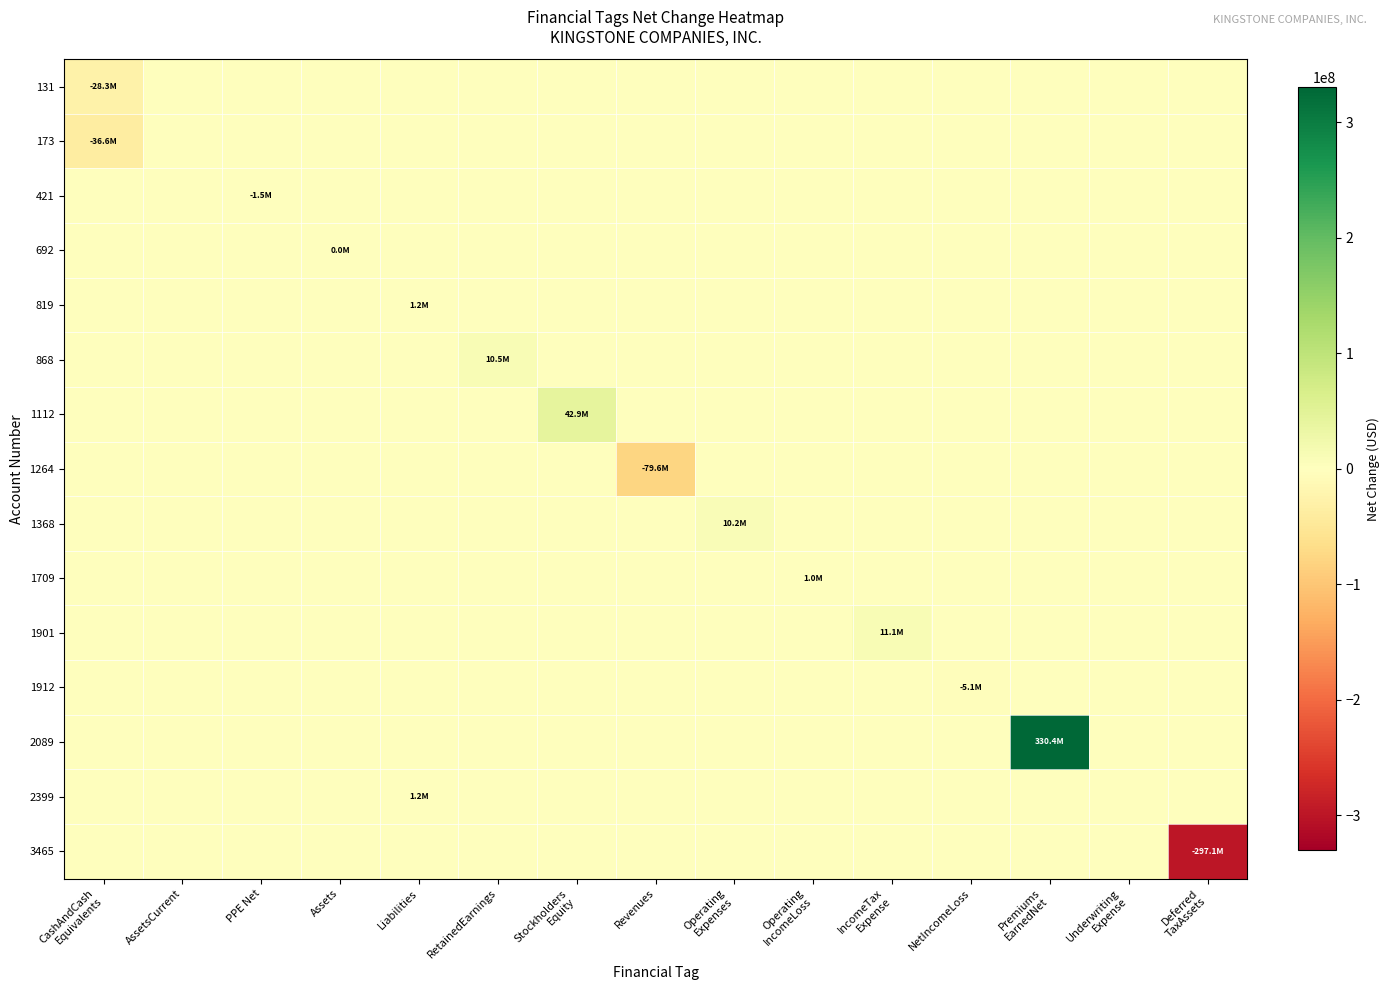

Which label corresponds to the largest value in the chart?

Premiums
EarnedNet